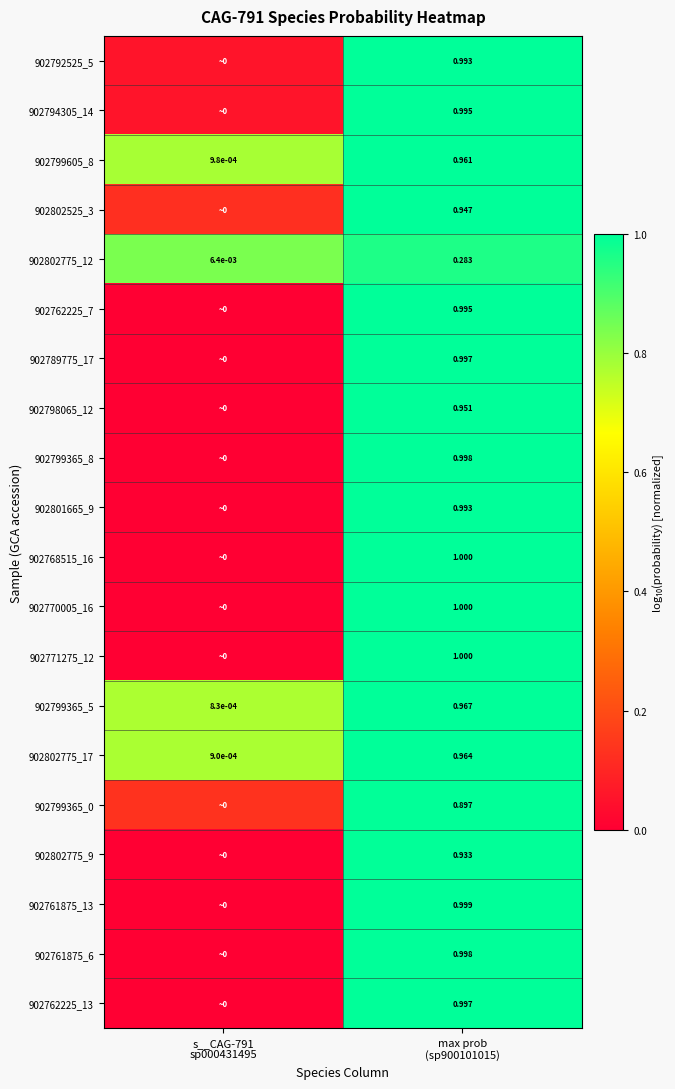

Rank the series at max prob (sp900101015) from lowest to highest value.

902802775_12, 902799365_0, 902802775_9, 902802525_3, 902798065_12, 902799605_8, 902802775_17, 902799365_5, 902792525_5, 902801665_9, 902794305_14, 902762225_7, 902762225_13, 902789775_17, 902761875_6, 902799365_8, 902761875_13, 902771275_12, 902768515_16, 902770005_16